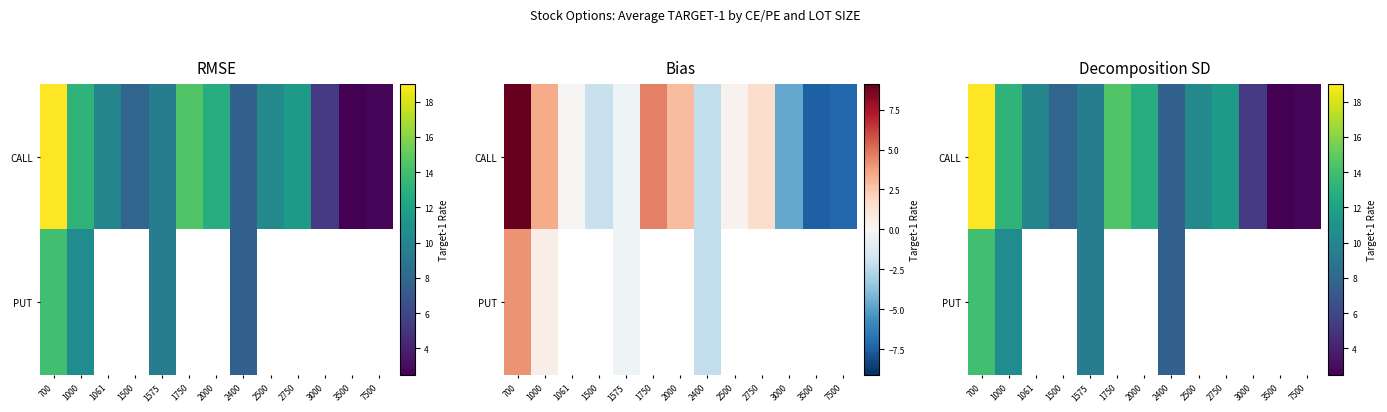

List the series in order of their overall mean, lowest first.

PUT, CALL